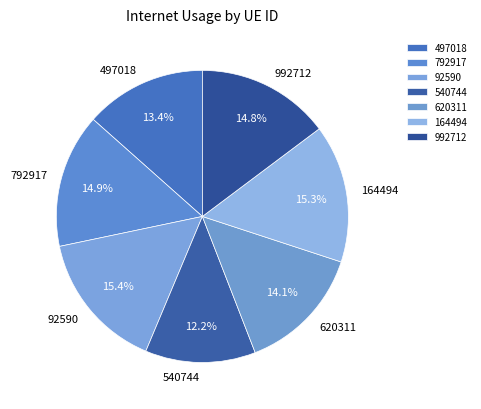

Between 92590 and 540744, which is larger?

92590